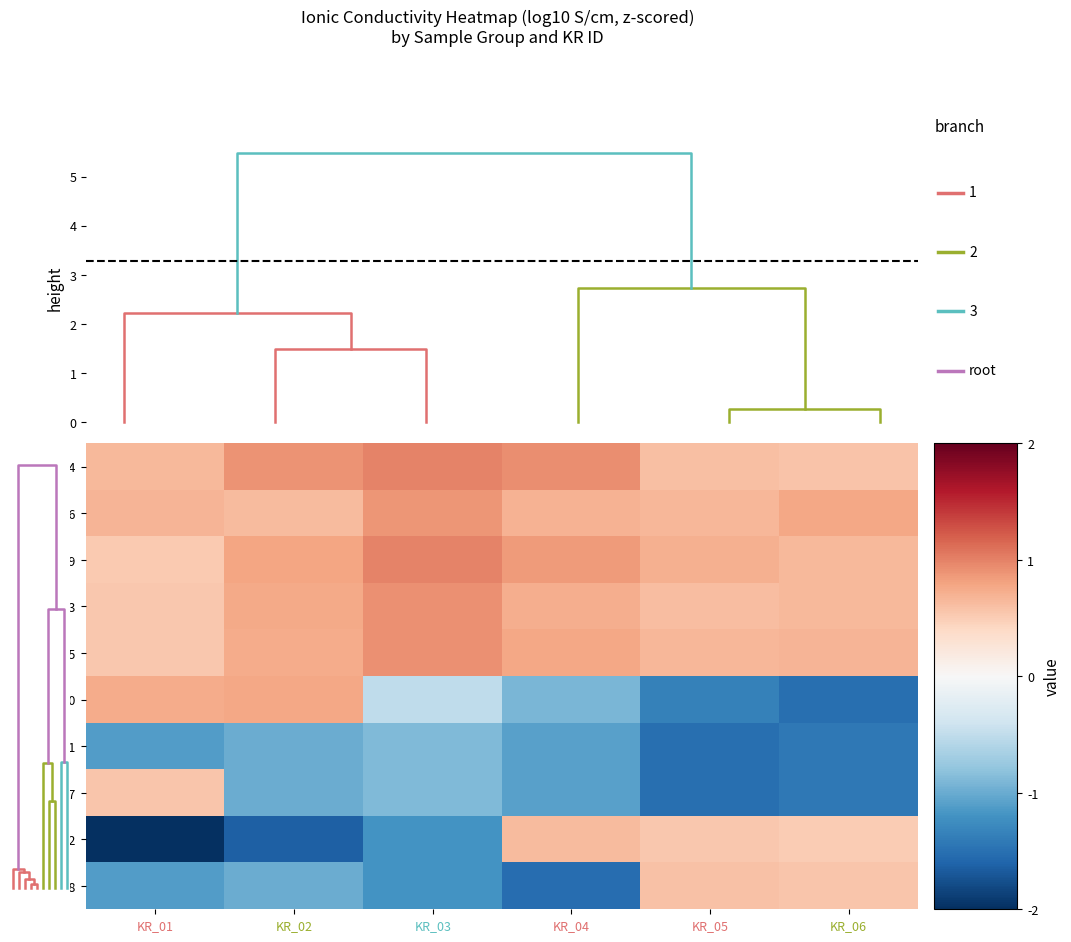

True or false: row5 has a value of 1.7 at KR_03.

False